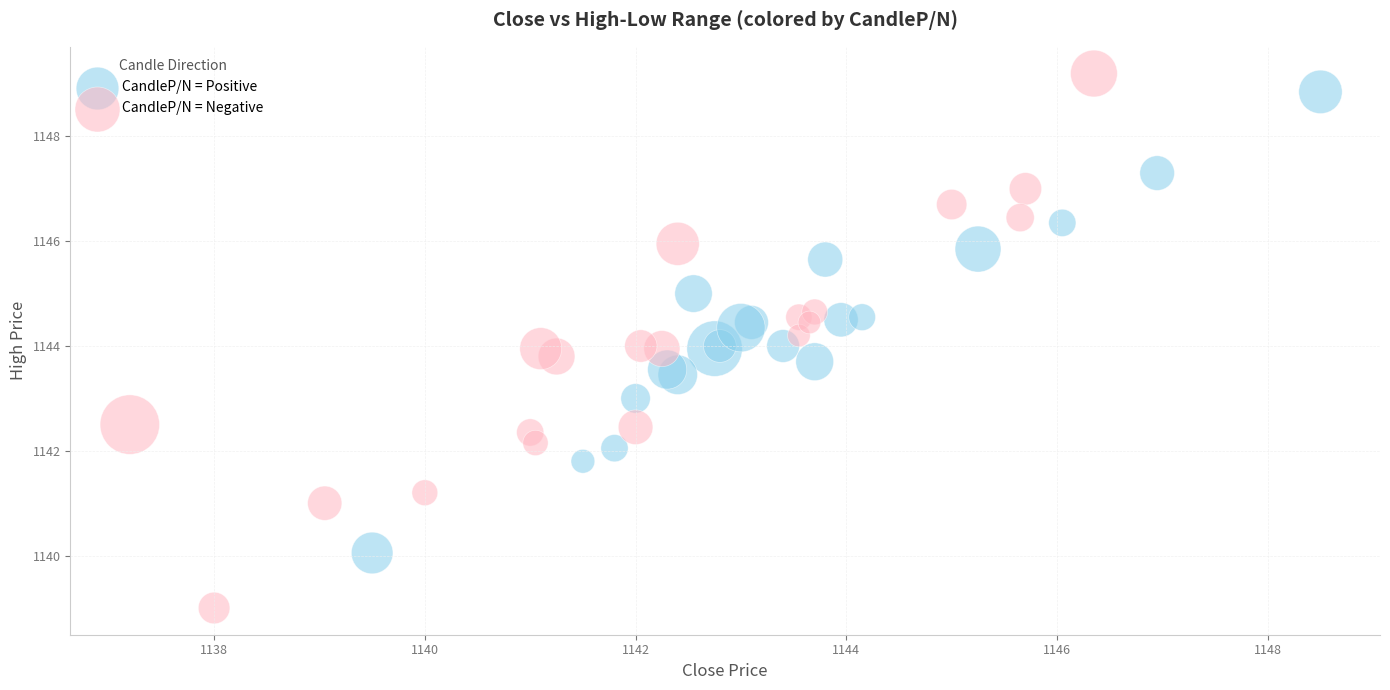

Which series reaches the maximum Y coordinate?

CandleP/N = Negative